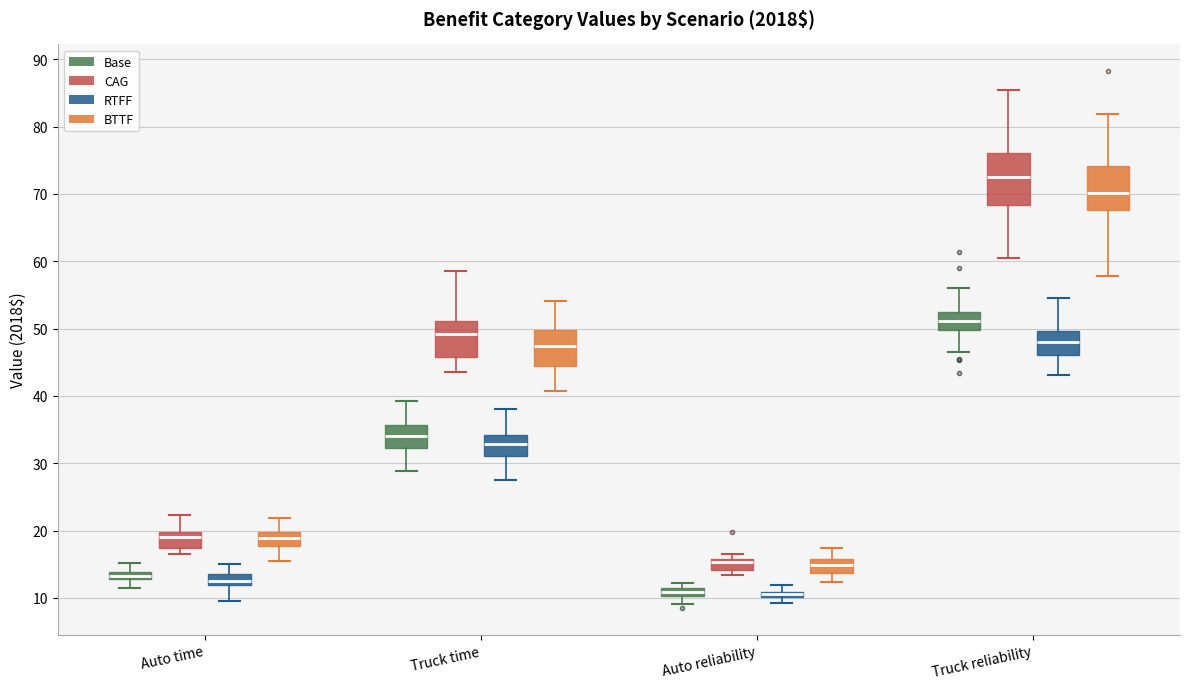

Which box is the tallest, from its lower edge to its upper edge?

Truck reliability (CAG)